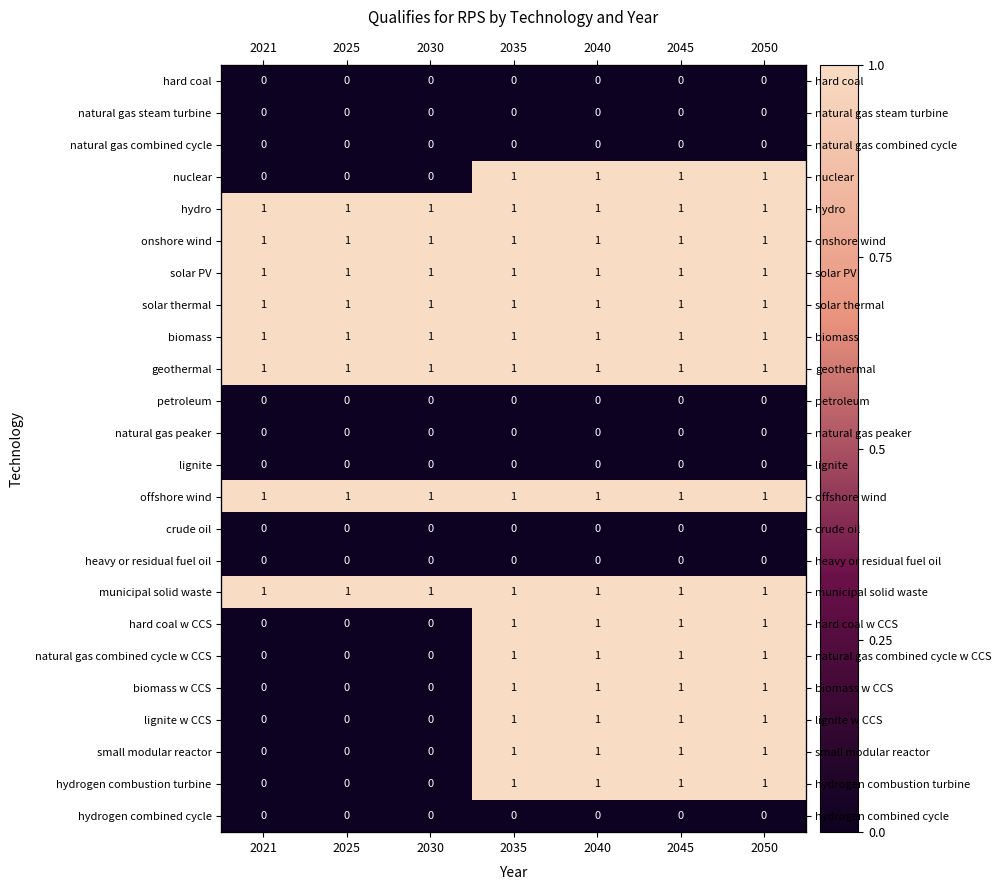

Rank the series at 2025 from lowest to highest value.

hard coal, natural gas steam turbine, natural gas combined cycle, nuclear, petroleum, natural gas peaker, lignite, crude oil, heavy or residual fuel oil, hard coal w CCS, natural gas combined cycle w CCS, biomass w CCS, lignite w CCS, small modular reactor, hydrogen combustion turbine, hydrogen combined cycle, hydro, onshore wind, solar PV, solar thermal, biomass, geothermal, offshore wind, municipal solid waste